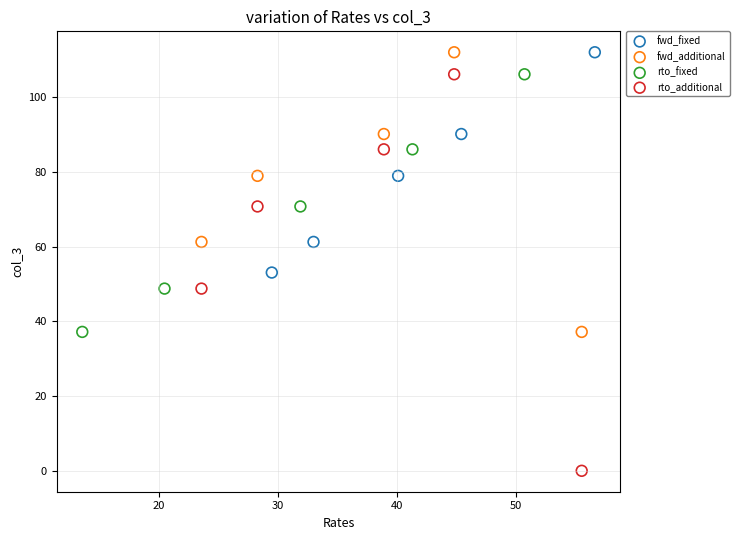

Which series contains the lowest Y value?

rto_additional